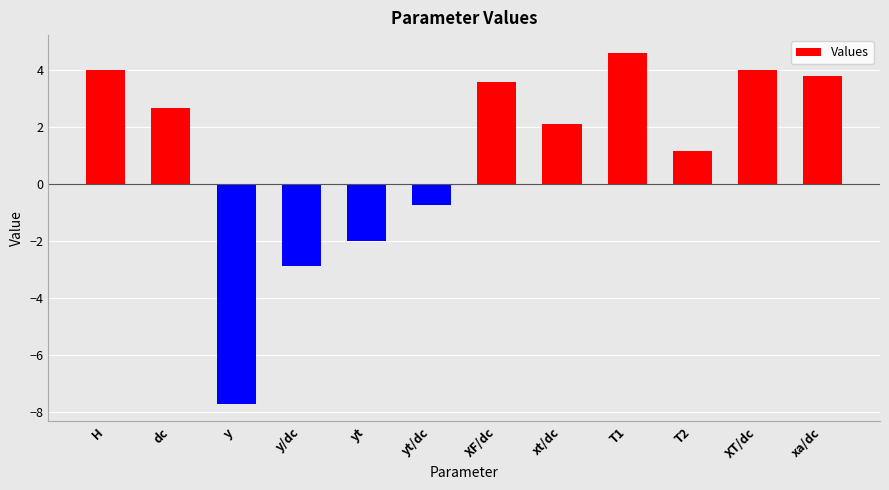

The value at XF/dc is 1.4. True or false?

False